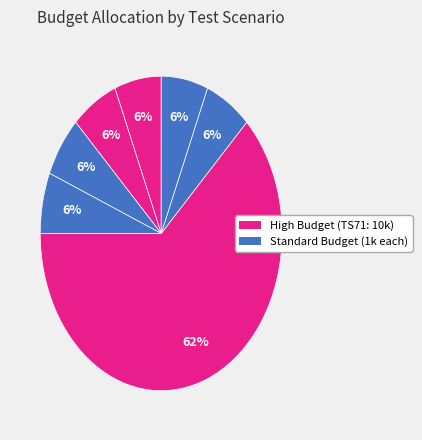

Rank the categories by value from highest to lowest.

TS71, TS05, TS29, TS69, TS70, TS72, TS73